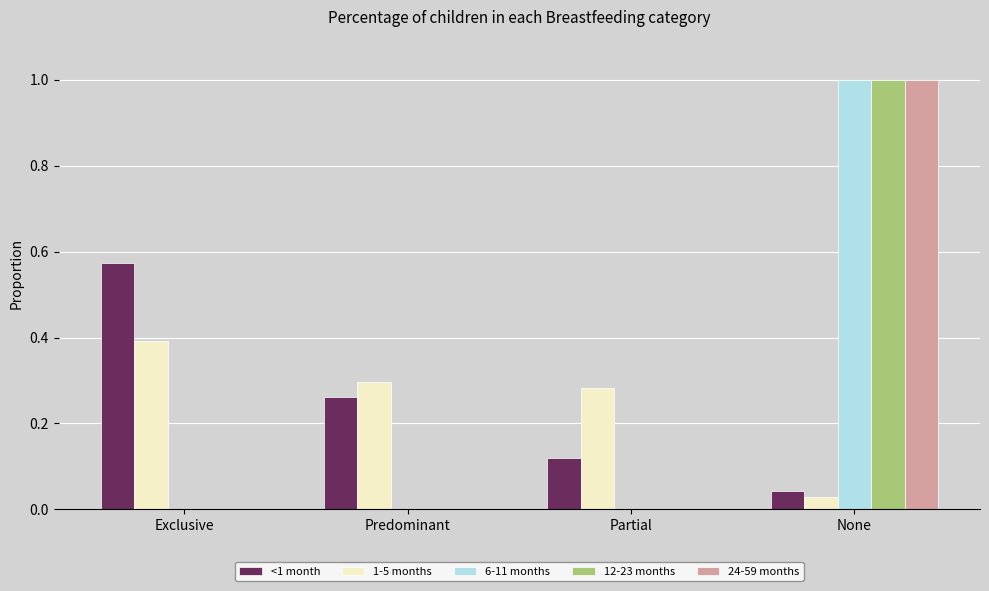

Which series changed the most between Exclusive and Partial?

<1 month